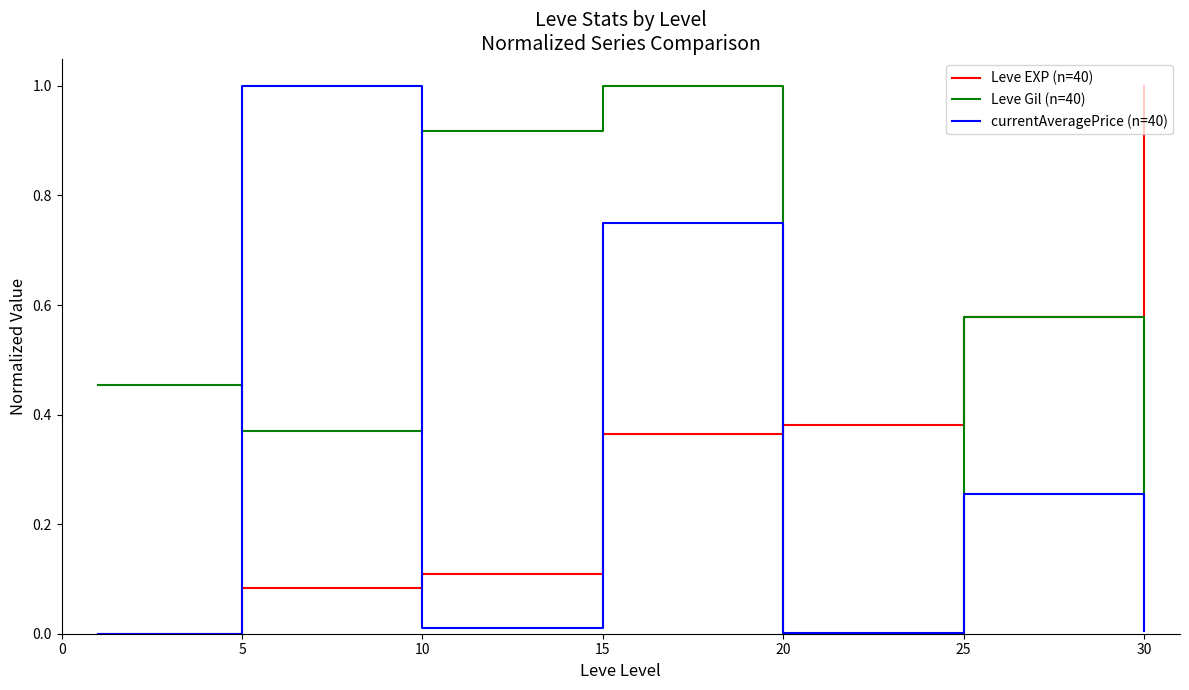

What is the maximum value shown in the chart?

1.0